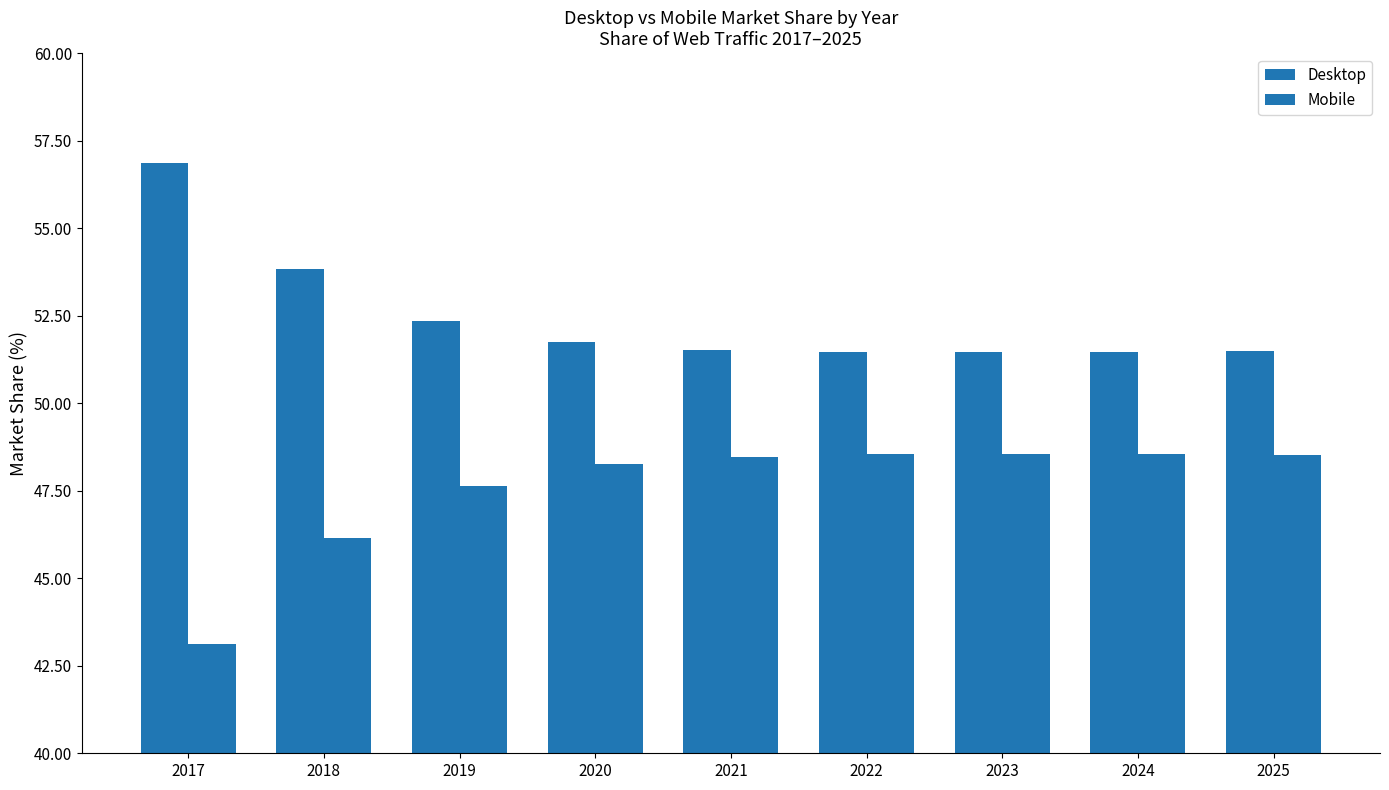

Count the number of categories in the chart.

9